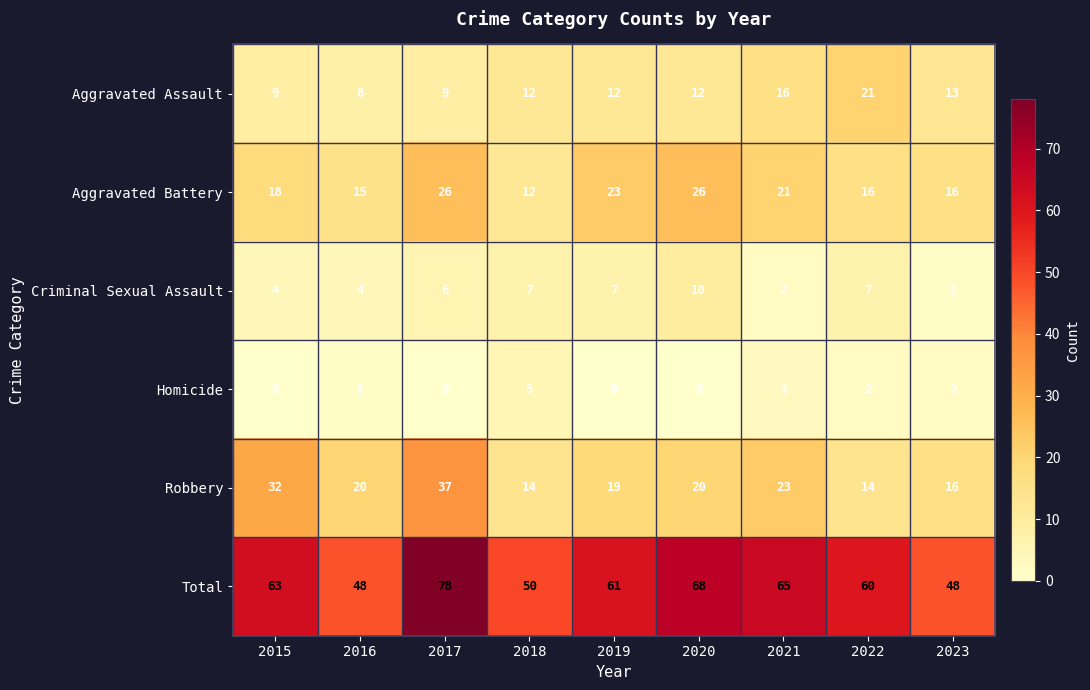

List the series in order of their peak value, highest first.

Total, Robbery, Aggravated Battery, Aggravated Assault, Criminal Sexual Assault, Homicide